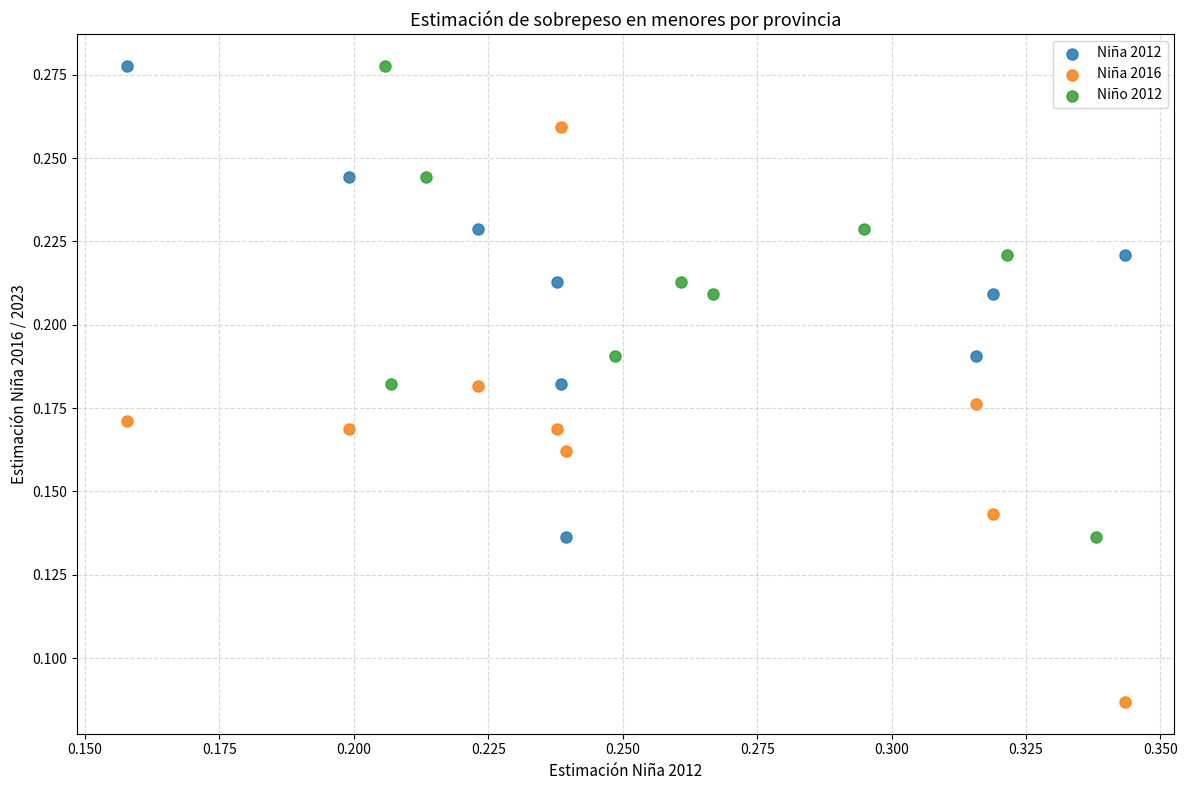

Which series contains the lowest Y value?

Niña 2016